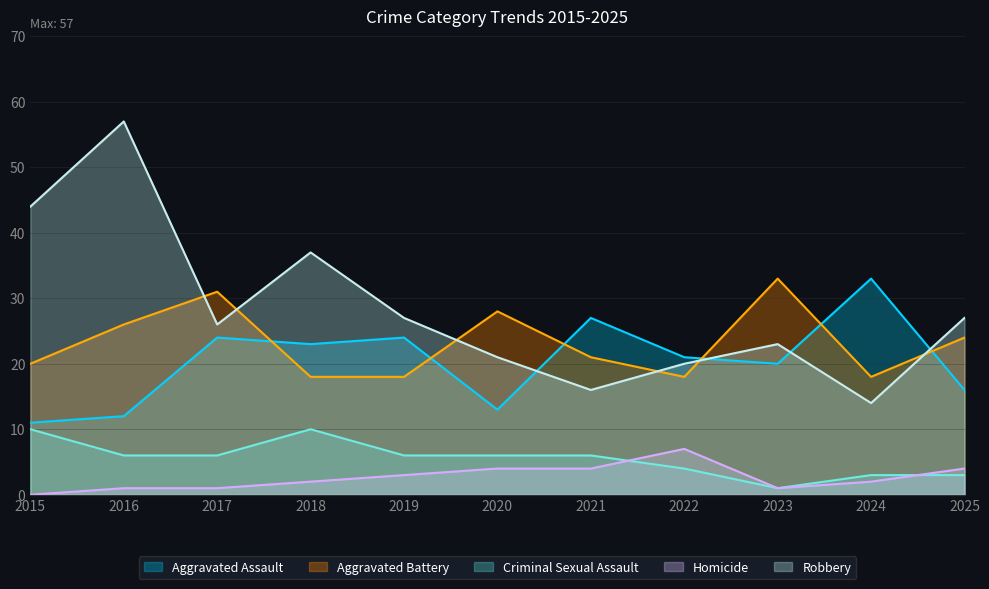

Between 2022 and 2025, which is larger?

2022